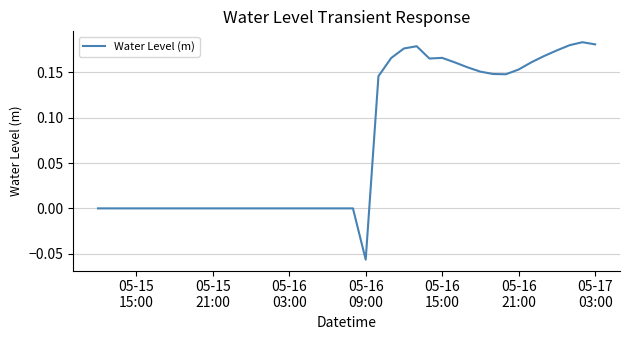

Reading right to left, transcribe all the data shown in this chart.

0.2	0.2	0.2	0.2	0.2	0.2	0.2	0.1	0.1	0.2	0.2	0.2	0.2	0.2	0.2	0.2	0.2	0.1	-0.1	-0.0	-0.0	-0.0	-0.0	-0.0	-0.0	-0.0	-0.0	-0.0	-0.0	-0.0	-0.0	-0.0	-0.0	-0.0	-0.0	-0.0	-0.0	-0.0	-0.0	-0.0